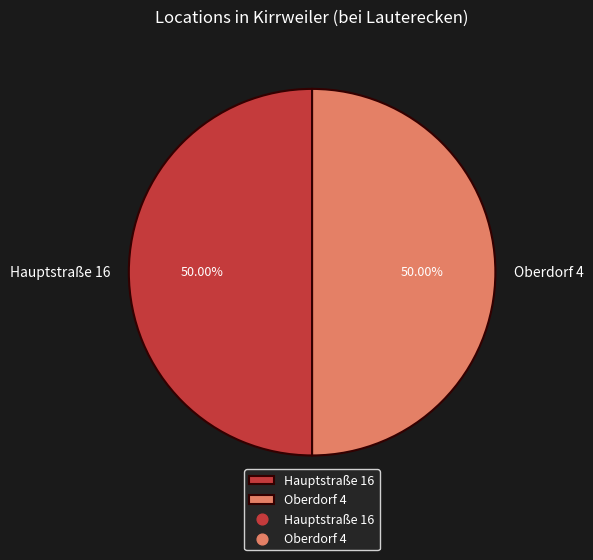

To the nearest percent, what portion does Hauptstraße 16 represent?

50%